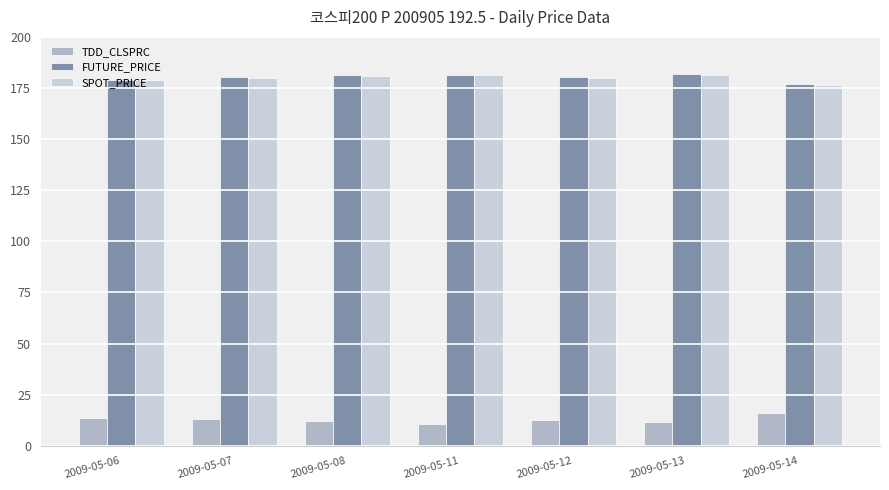

Reading left to right, list all the values displayed in this chart.

TDD_CLSPRC: 13.4	13.2	11.9	10.7	12.7	11.8	16.1
FUTURE_PRICE: 179.0	180.2	181.2	181.4	180.5	181.8	177.2
SPOT_PRICE: 178.8	179.7	181.0	181.3	179.7	181.1	176.3